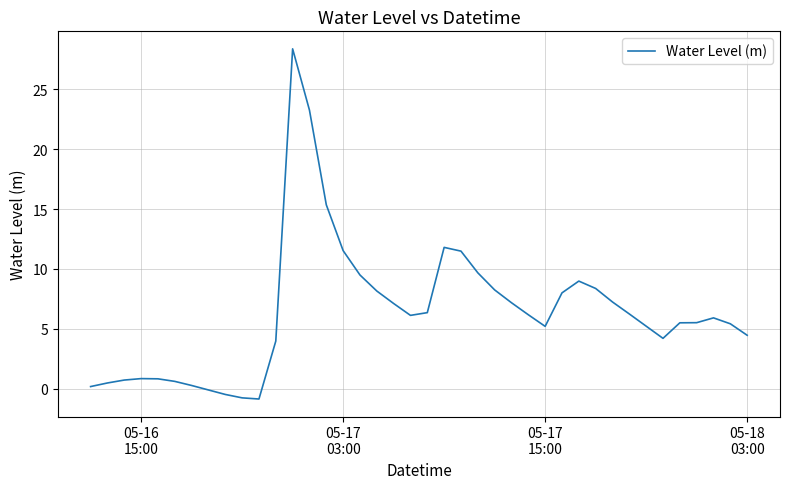

What is the greatest value displayed?

28.4